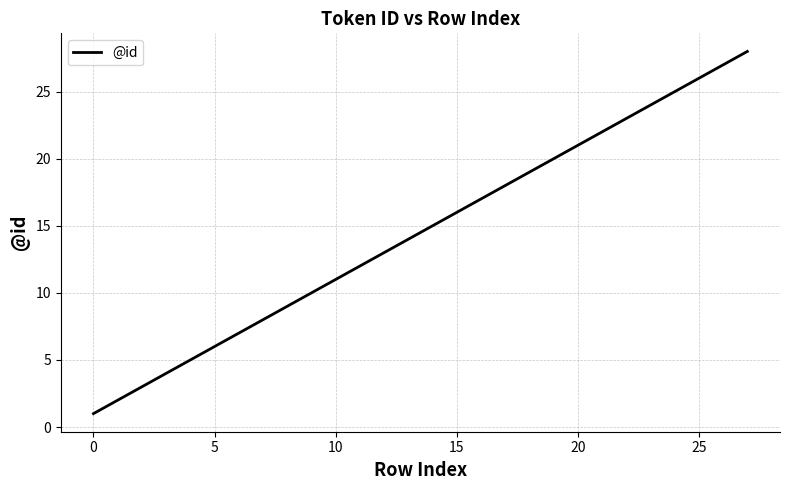

What is the difference between the maximum and minimum values?

27